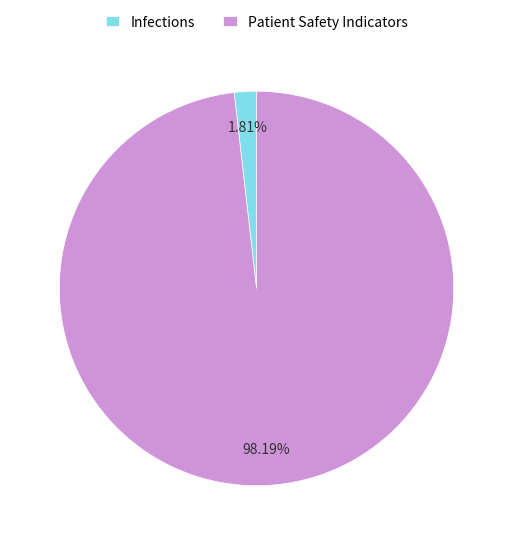

Count the number of slices in the pie.

2